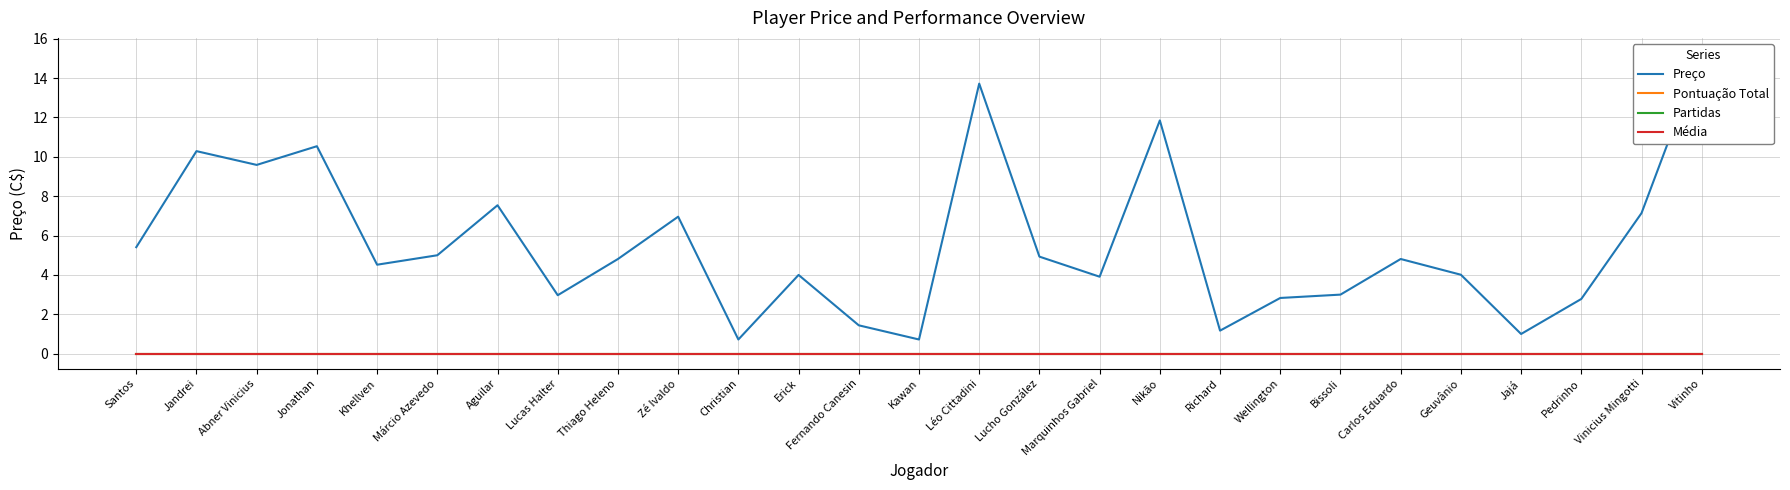

Reading left to right, extract all data points from this chart.

Preço: Santos=5.4	Jandrei=10.3	Abner Vinicius=9.6	Jonathan=10.5	Khellven=4.5	Márcio Azevedo=5.0	Aguilar=7.5	Lucas Halter=3.0	Thiago Heleno=4.8	Zé Ivaldo=7.0	Christian=0.7	Erick=4.0	Fernando Canesin=1.4	Kawan=0.7	Léo Cittadini=13.7	Lucho González=4.9	Marquinhos Gabriel=3.9	Nikão=11.8	Richard=1.2	Wellington=2.8	Bissoli=3.0	Carlos Eduardo=4.8	Geuvânio=4.0	Jajá=1.0	Pedrinho=2.8	Vinicius Mingotti=7.1	Vitinho=15.3
Pontuação Total: Santos=0.0	Jandrei=0.0	Abner Vinicius=0.0	Jonathan=0.0	Khellven=0.0	Márcio Azevedo=0.0	Aguilar=0.0	Lucas Halter=0.0	Thiago Heleno=0.0	Zé Ivaldo=0.0	Christian=0.0	Erick=0.0	Fernando Canesin=0.0	Kawan=0.0	Léo Cittadini=0.0	Lucho González=0.0	Marquinhos Gabriel=0.0	Nikão=0.0	Richard=0.0	Wellington=0.0	Bissoli=0.0	Carlos Eduardo=0.0	Geuvânio=0.0	Jajá=0.0	Pedrinho=0.0	Vinicius Mingotti=0.0	Vitinho=0.0
Partidas: Santos=0.0	Jandrei=0.0	Abner Vinicius=0.0	Jonathan=0.0	Khellven=0.0	Márcio Azevedo=0.0	Aguilar=0.0	Lucas Halter=0.0	Thiago Heleno=0.0	Zé Ivaldo=0.0	Christian=0.0	Erick=0.0	Fernando Canesin=0.0	Kawan=0.0	Léo Cittadini=0.0	Lucho González=0.0	Marquinhos Gabriel=0.0	Nikão=0.0	Richard=0.0	Wellington=0.0	Bissoli=0.0	Carlos Eduardo=0.0	Geuvânio=0.0	Jajá=0.0	Pedrinho=0.0	Vinicius Mingotti=0.0	Vitinho=0.0
Média: Santos=0.0	Jandrei=0.0	Abner Vinicius=0.0	Jonathan=0.0	Khellven=0.0	Márcio Azevedo=0.0	Aguilar=0.0	Lucas Halter=0.0	Thiago Heleno=0.0	Zé Ivaldo=0.0	Christian=0.0	Erick=0.0	Fernando Canesin=0.0	Kawan=0.0	Léo Cittadini=0.0	Lucho González=0.0	Marquinhos Gabriel=0.0	Nikão=0.0	Richard=0.0	Wellington=0.0	Bissoli=0.0	Carlos Eduardo=0.0	Geuvânio=0.0	Jajá=0.0	Pedrinho=0.0	Vinicius Mingotti=0.0	Vitinho=0.0